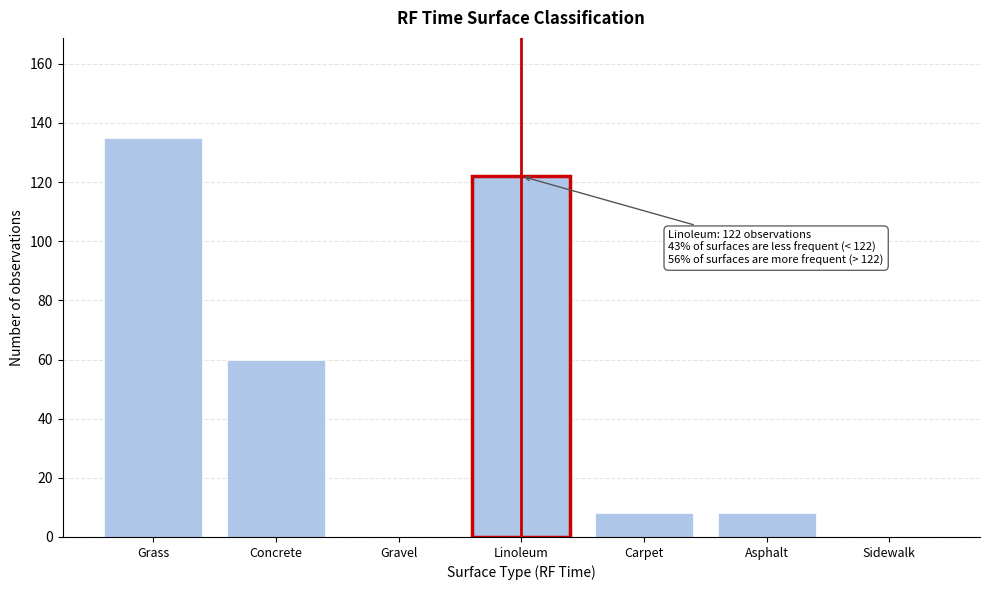

Reading left to right, transcribe all the data shown in this chart.

Grass=135	Concrete=60	Gravel=0	Linoleum=122	Carpet=8	Asphalt=8	Sidewalk=0